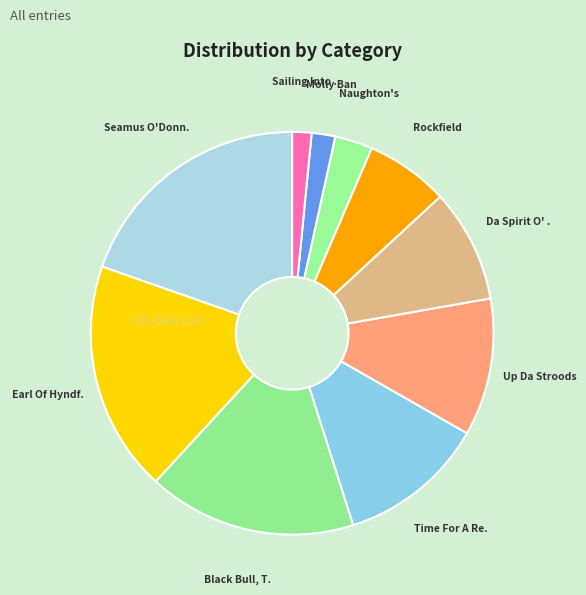

Count the number of slices in the pie.

10